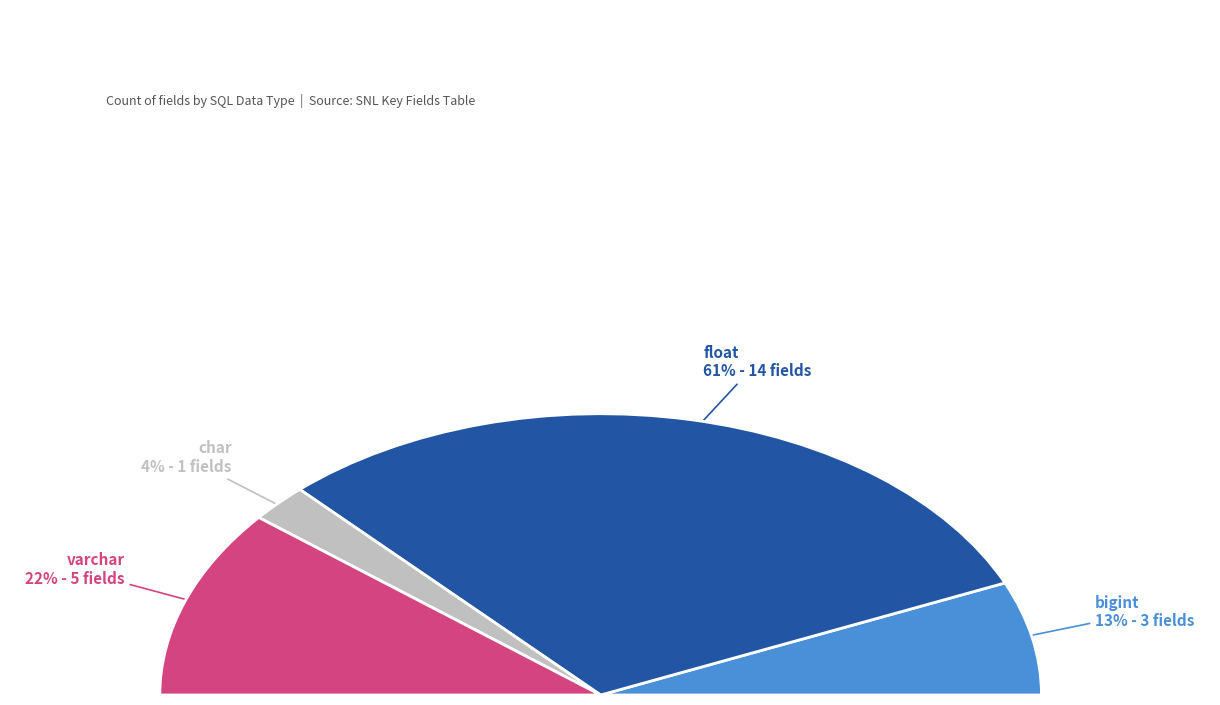

What percentage is the float slice, to the nearest percent?

61%